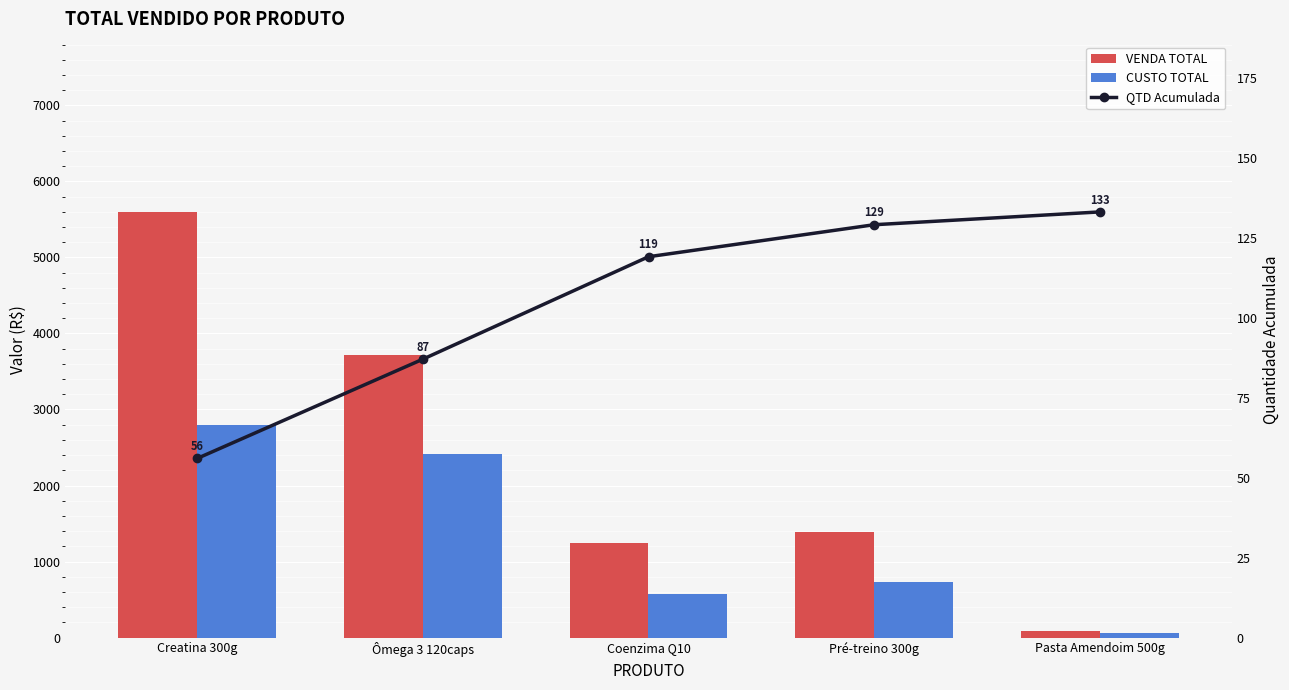

What position from the left is Coenzima Q10?

3